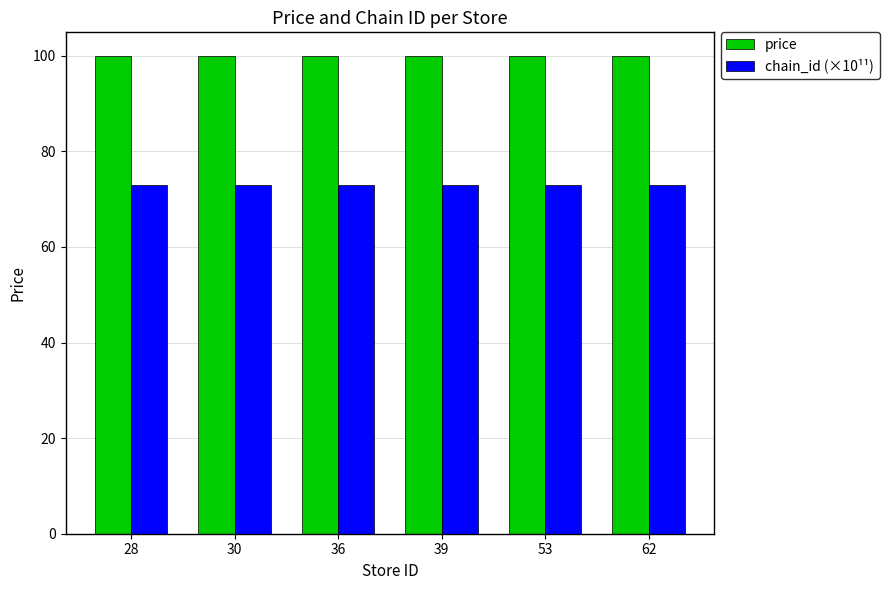

What is the total value across all series at 28?

172.8